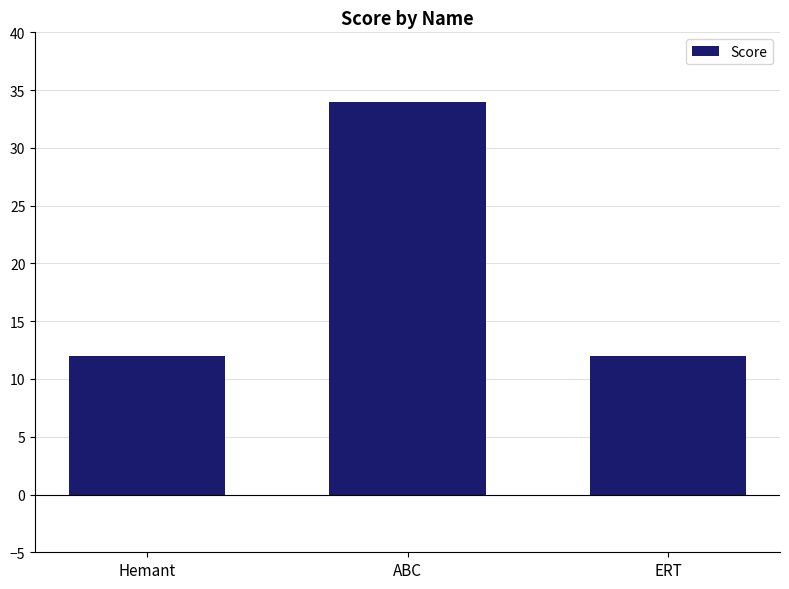

True or false: the data shows 12 at ERT.

True